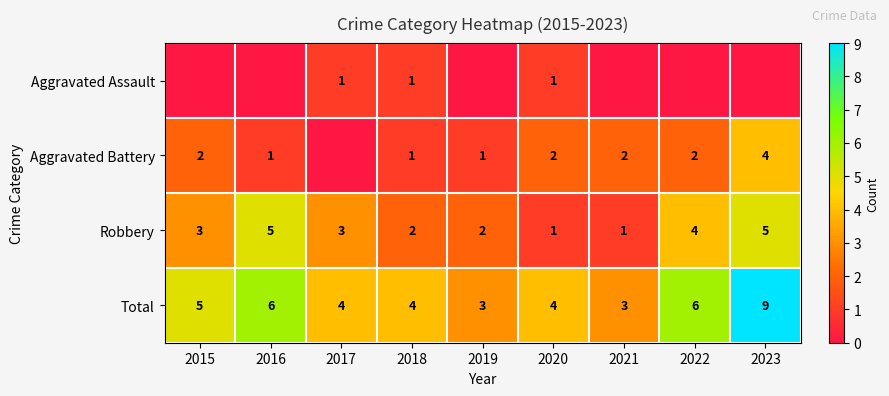

What is the difference between the maximum and minimum values in the Robbery series?

4